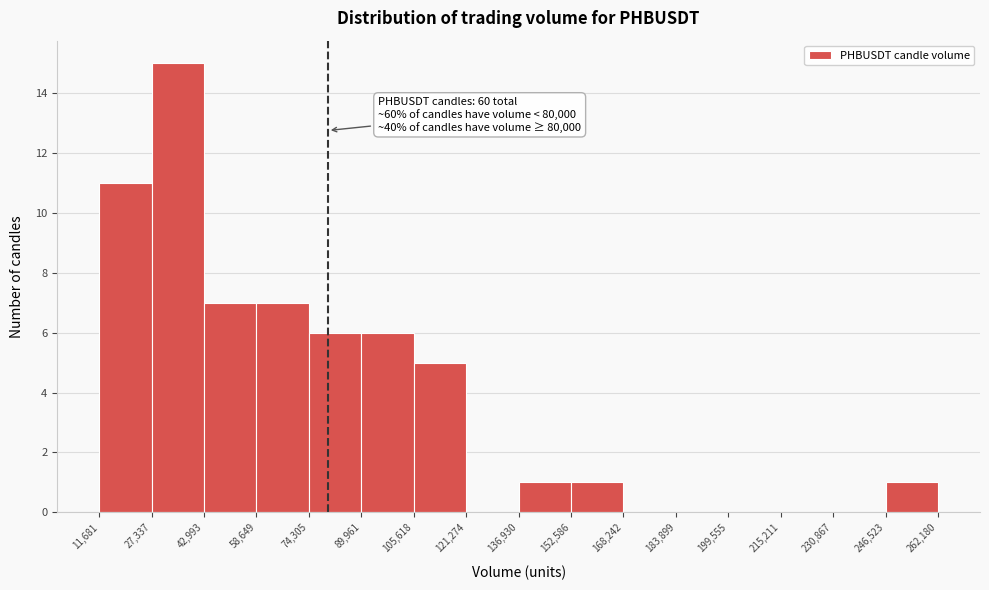

Over which range of the x-axis is the bar tallest?

27,337 to 42,993